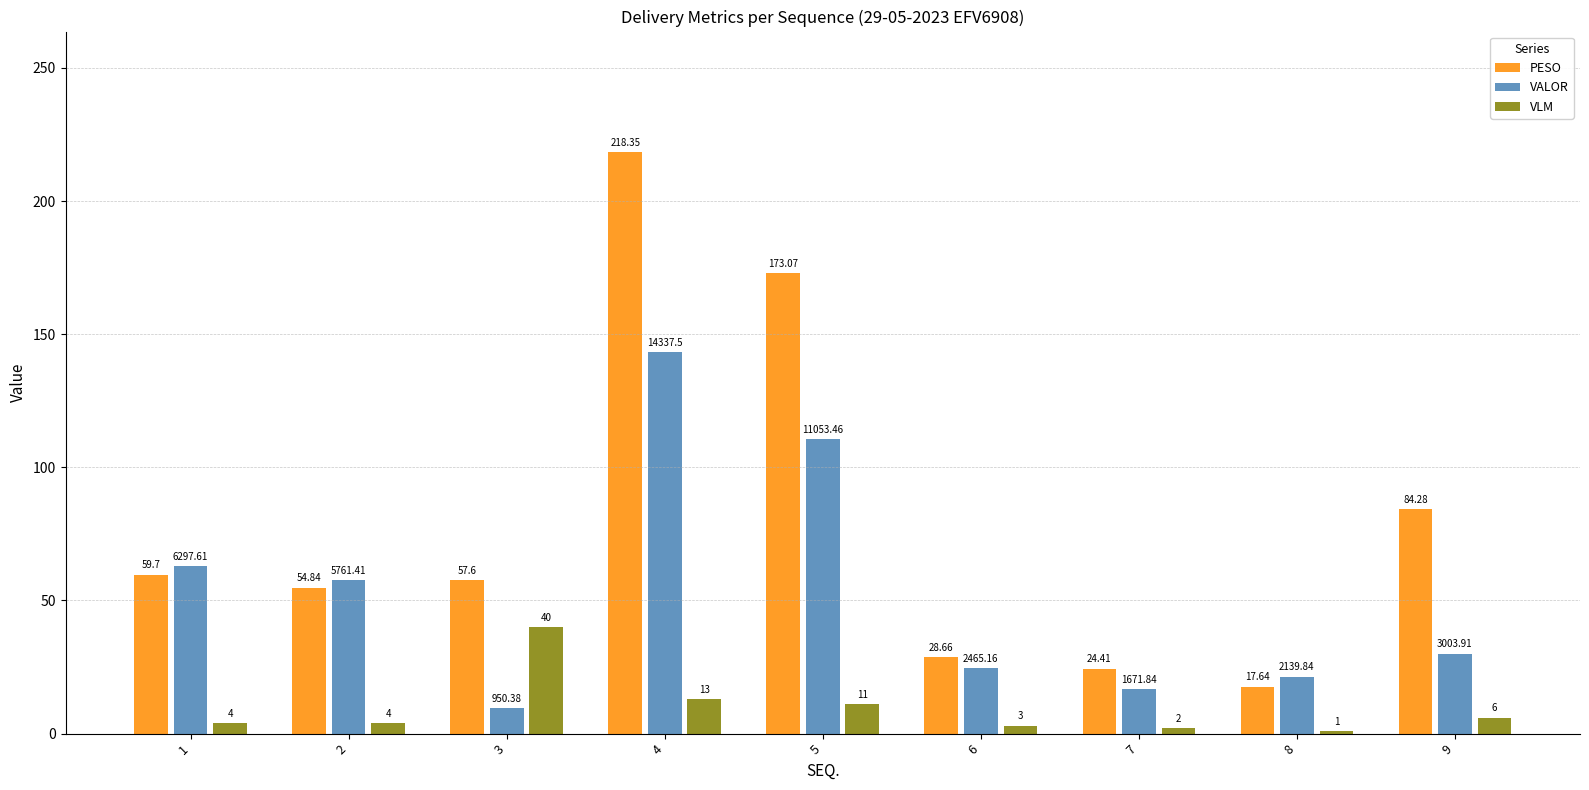

What is the total value across all series at 3?

107.1